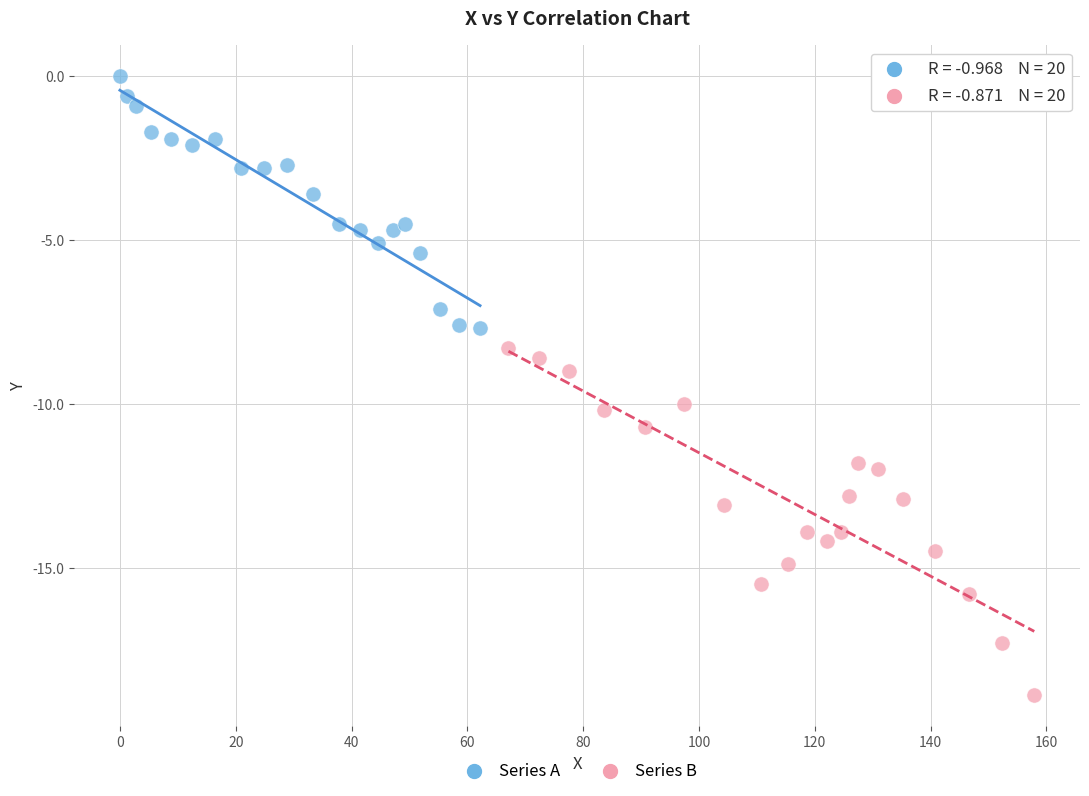

What are all the series names shown in the legend?

Series A, Series B